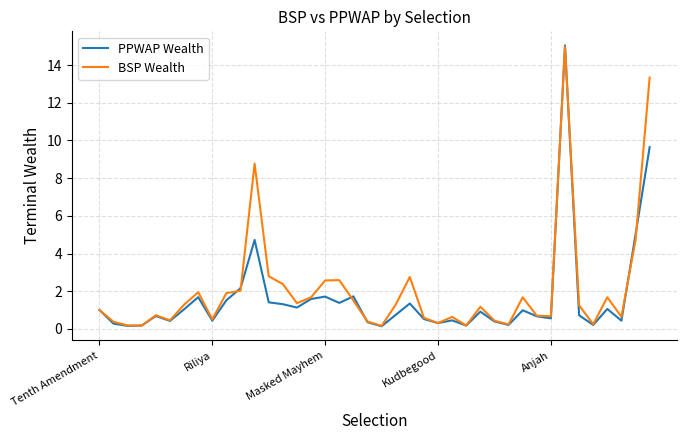

What is the greatest value displayed?

15.0